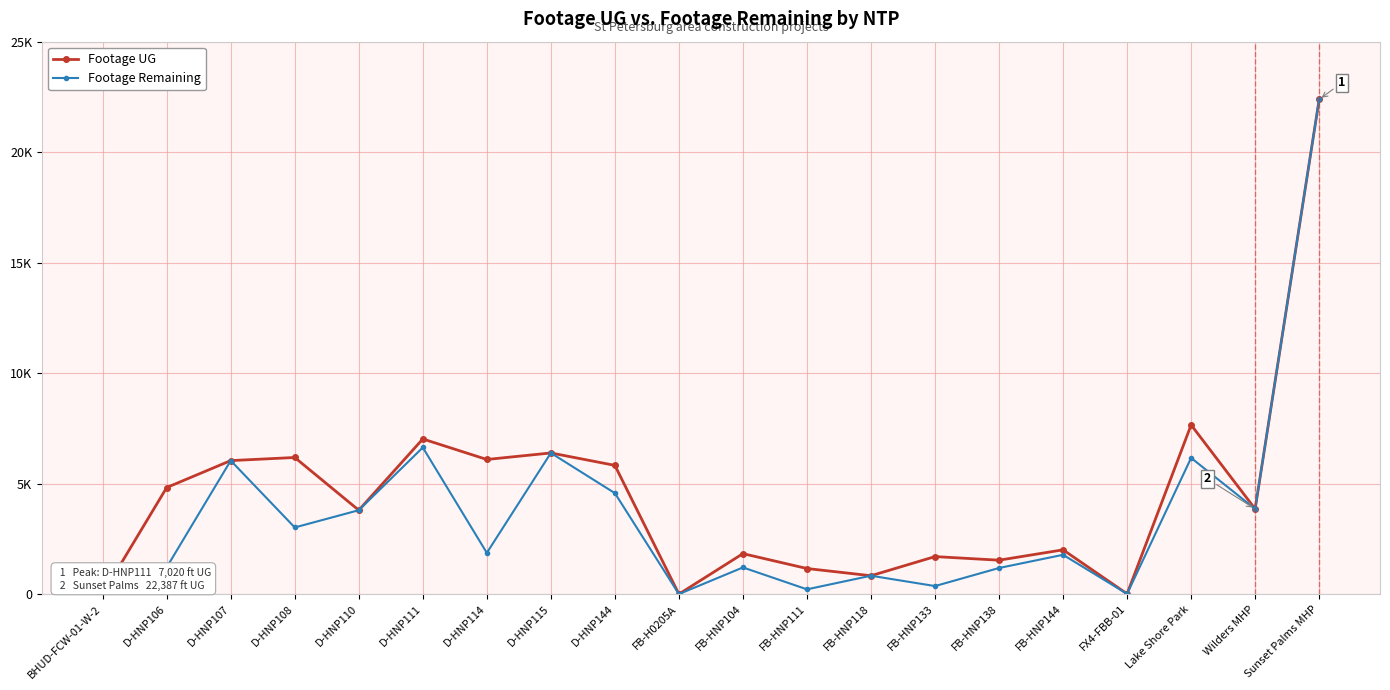

Is this an area chart (filled region under the line)?

No